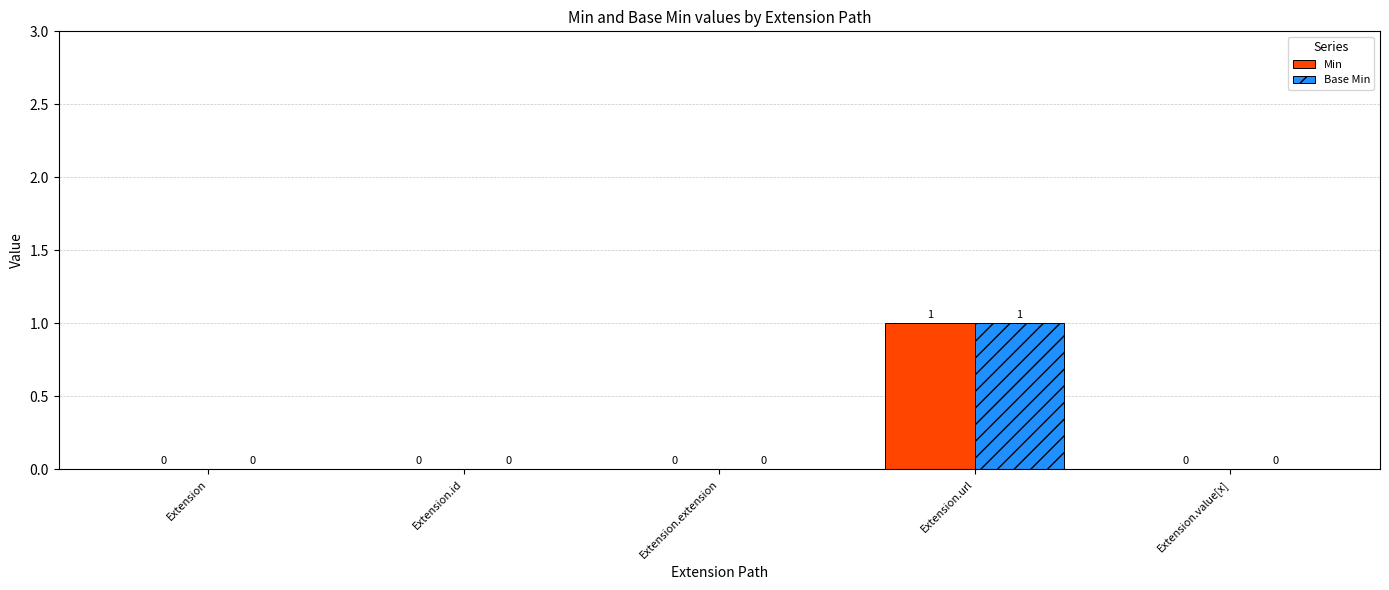

At which category is the sum across all series the highest?

Extension.url